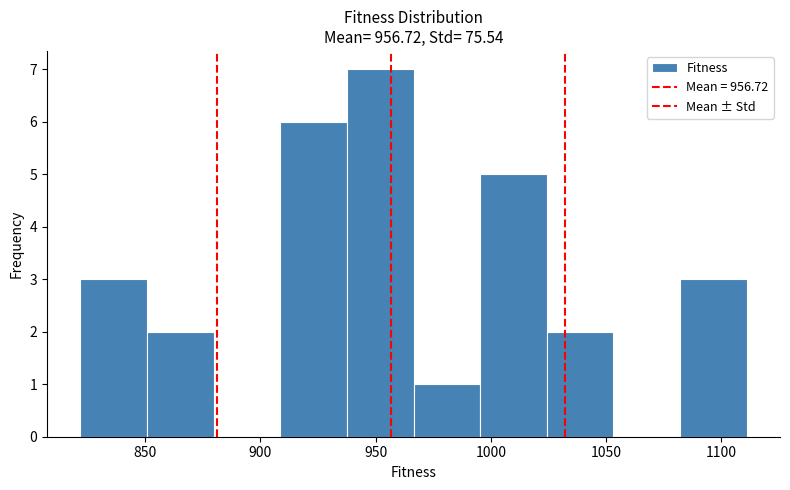

How tall is the bar that spans 1025 to 1055 on the x-axis? Neither the bar edges nor the heights are printed on the chart, so give them approximately, as read against the axes.

2